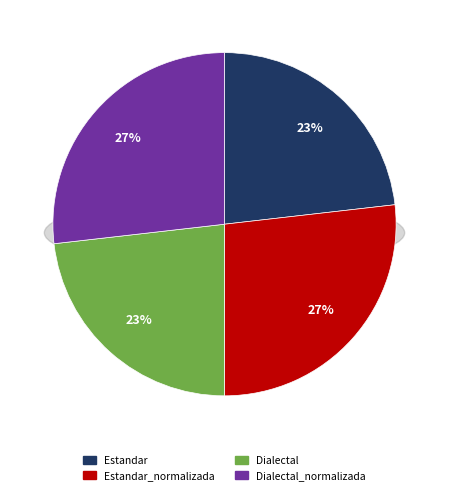

The Dialectal slice represents 23% of the pie. True or false?

True